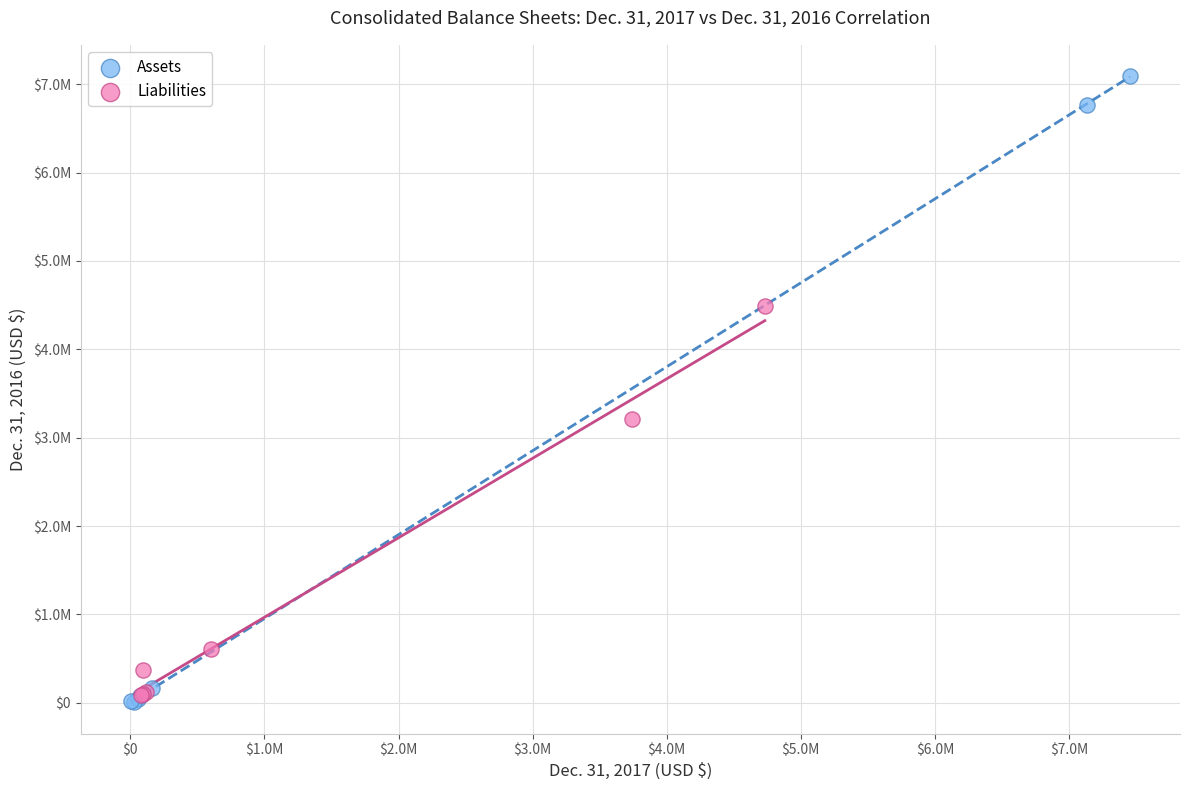

What are all the series names shown in the legend?

Assets, Liabilities